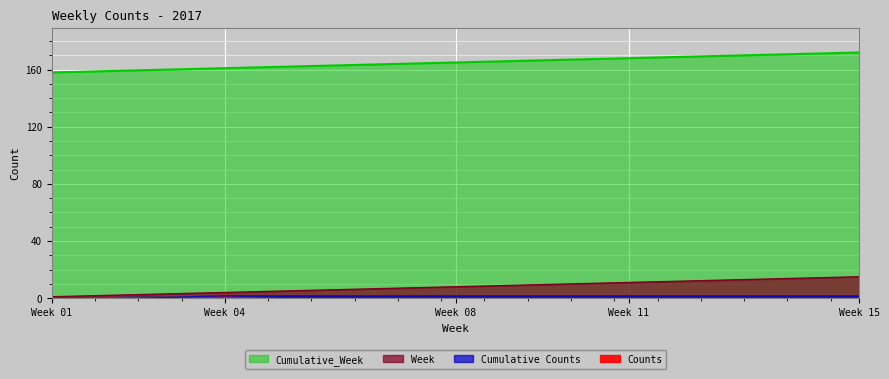

Which label corresponds to the largest value in the chart?

Week 15